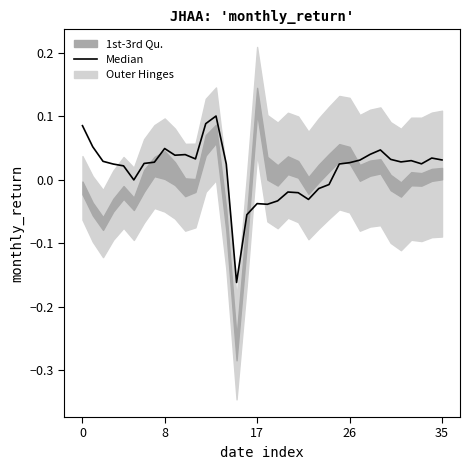

How many interior local valleys (lower than both neighbors) does the data have?

8